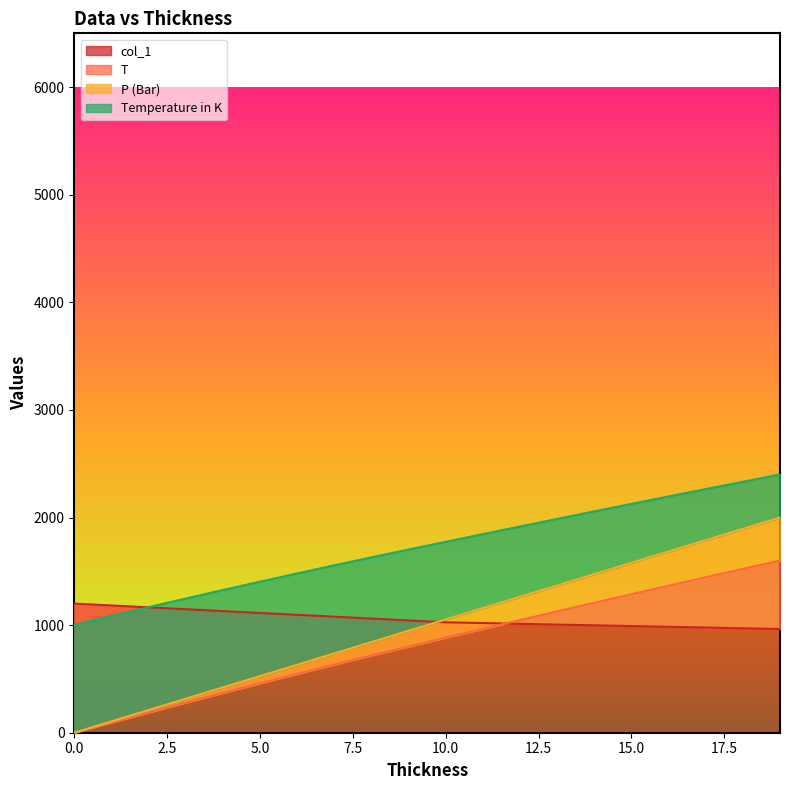

True or false: T has more than 2 interior local peaks.

False